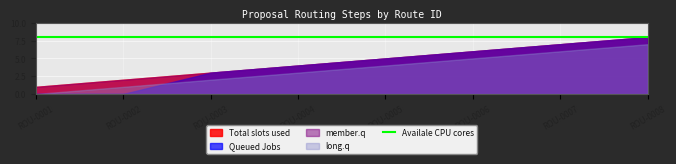

Rank the series by their maximum value, from lowest to highest.

long.q, Total slots used, Queued Jobs, member.q, Availale CPU cores